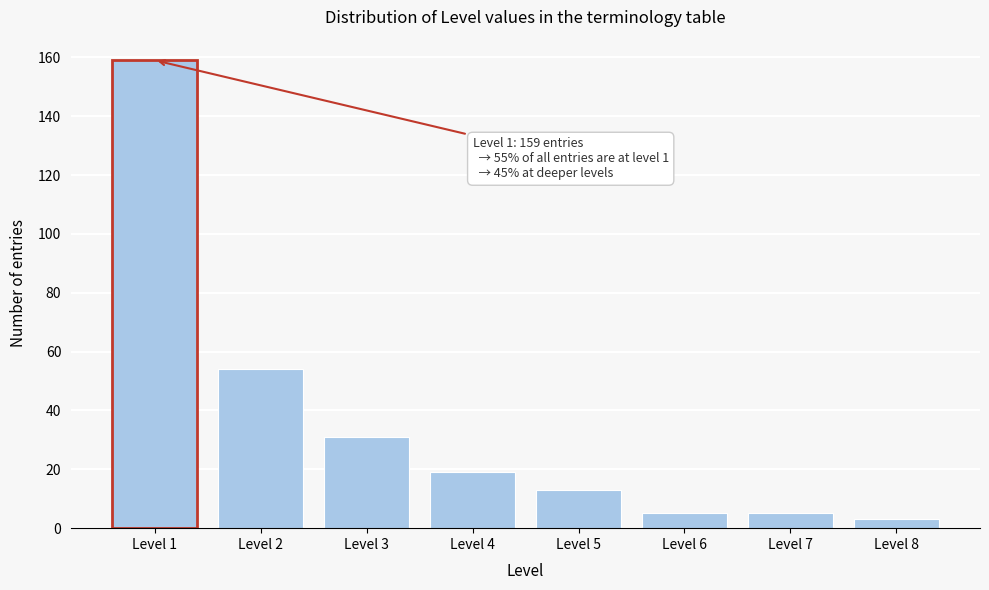

Reading right to left, list all the values displayed in this chart.

3	5	5	13	19	31	54	159